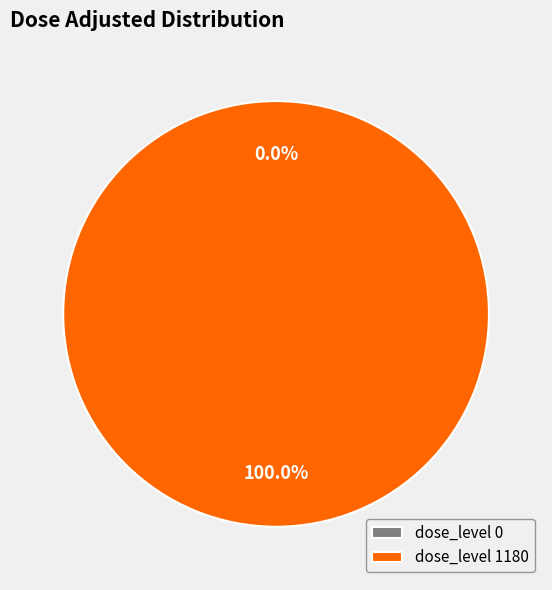

The 1180 slice represents 88% of the pie. True or false?

False